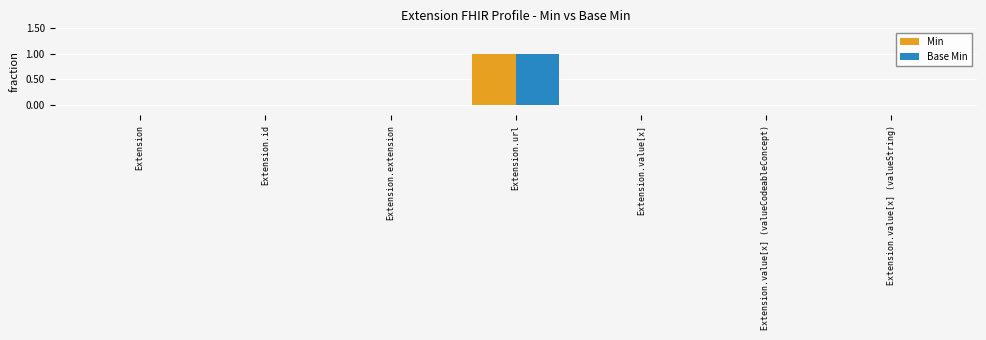

Count the Min values in the range 0 to 1.

7